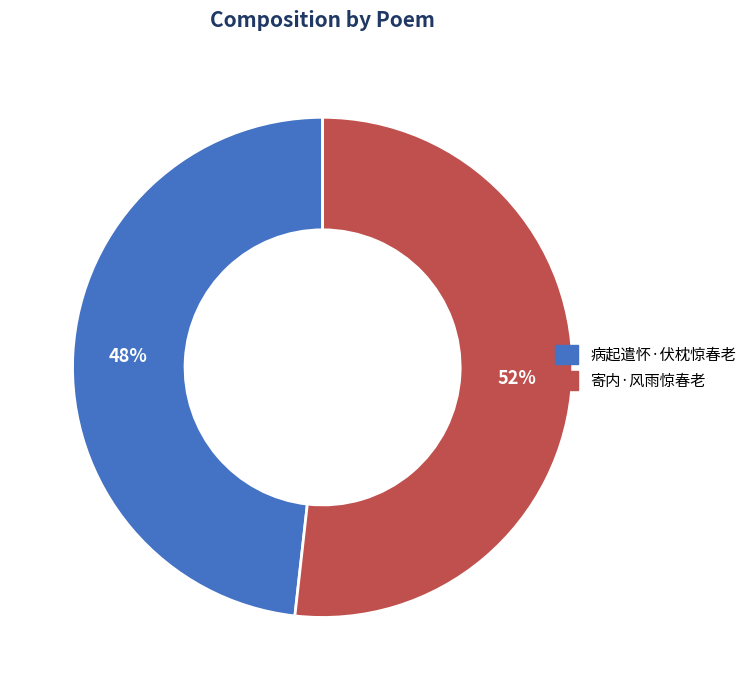

To the nearest percent, what is the combined percentage of 寄内·风雨惊春老 and 病起遣怀·伏枕惊春老?

100%